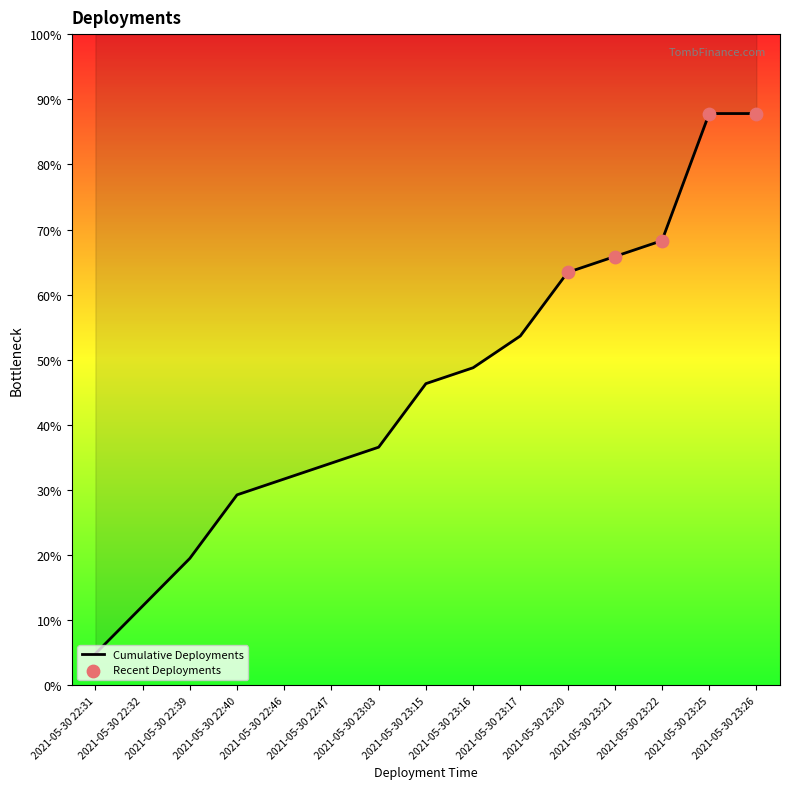

What is the change in value from 2021-05-30 23:16 to 2021-05-30 23:25?

+16